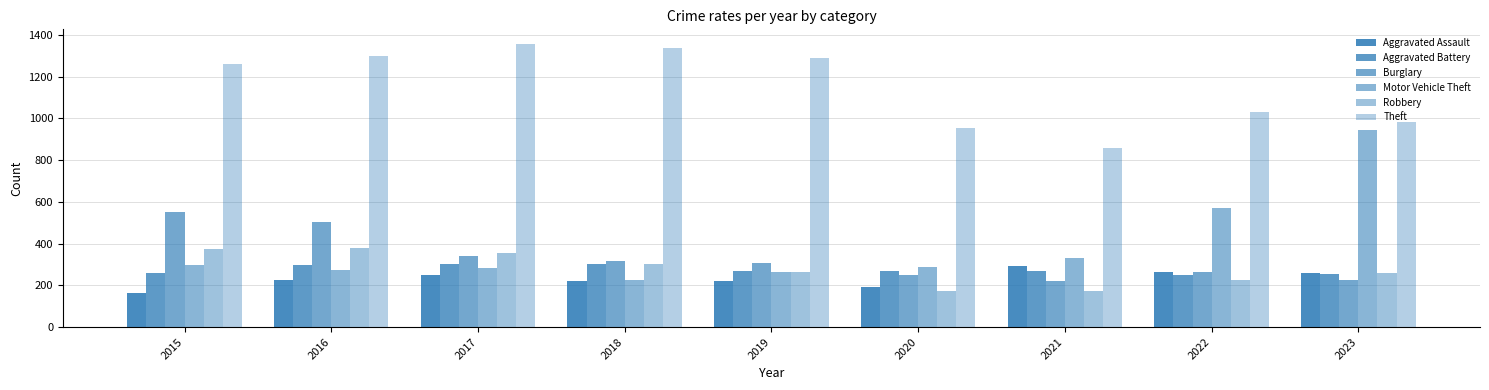

The Robbery series shows 227 at 2022. True or false?

True